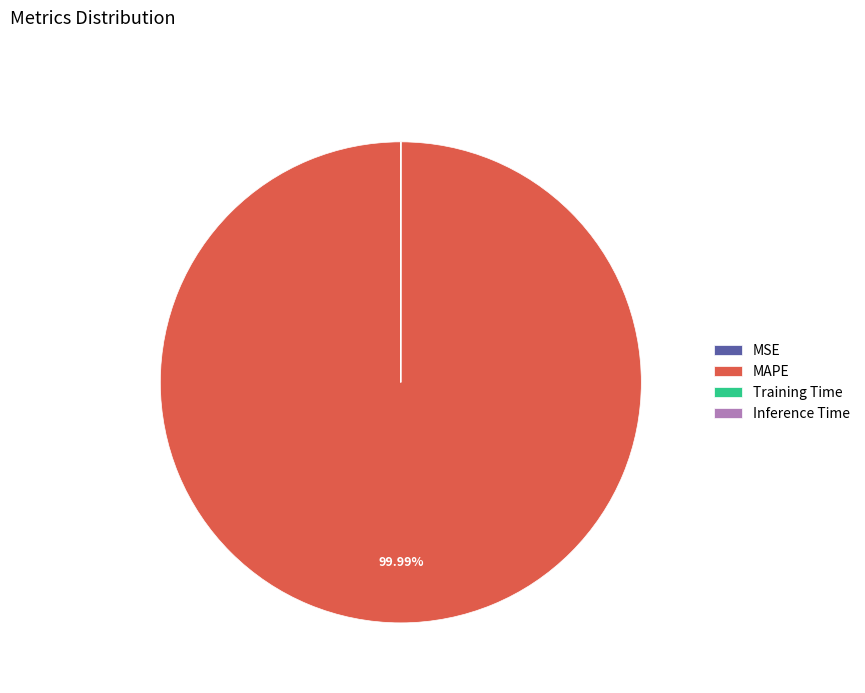

Which slice represents more than half of the pie?

MAPE